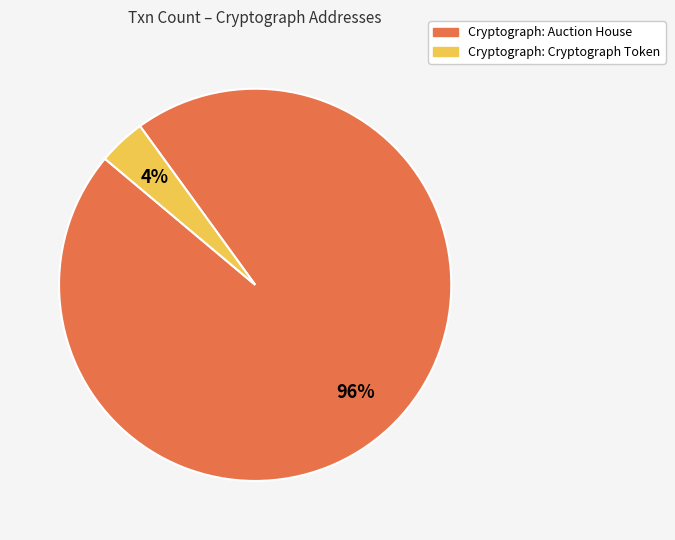

Do Cryptograph: Cryptograph Token and Cryptograph: Auction House together represent more than half of the pie?

Yes